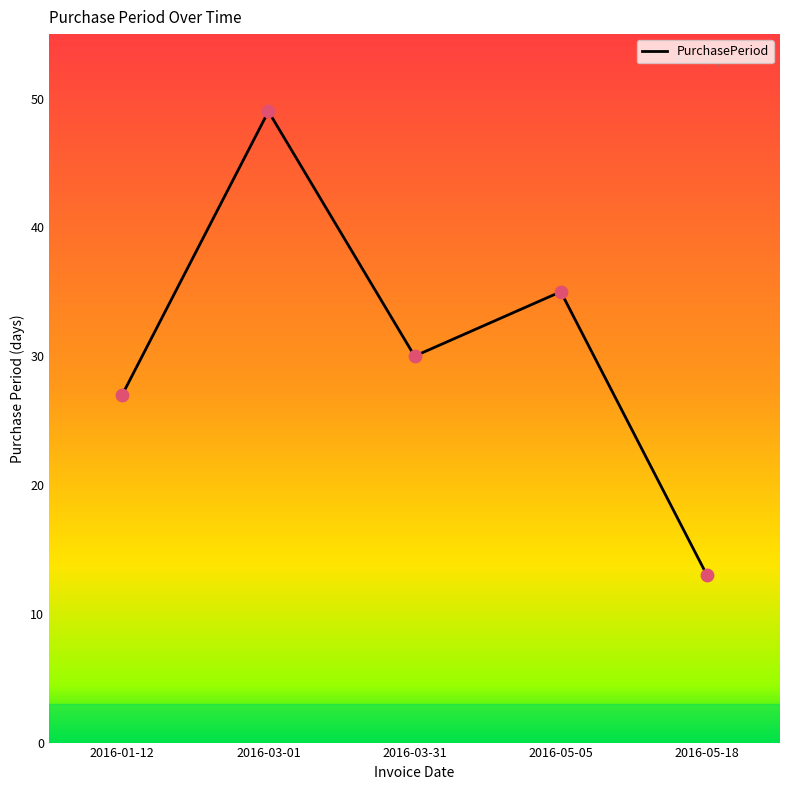

Between 2016-03-01 and 2016-05-05, which is larger?

2016-03-01